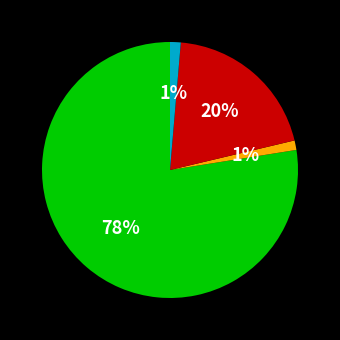

Is there any slice that represents more than half of the pie?

Yes